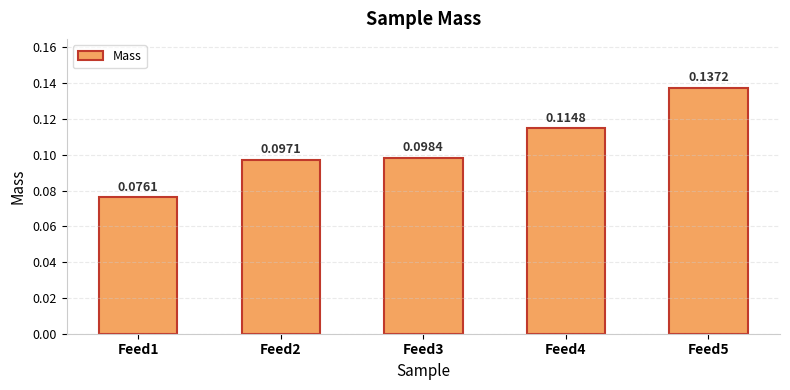

Rank the categories by value from lowest to highest.

Feed1, Feed2, Feed3, Feed4, Feed5